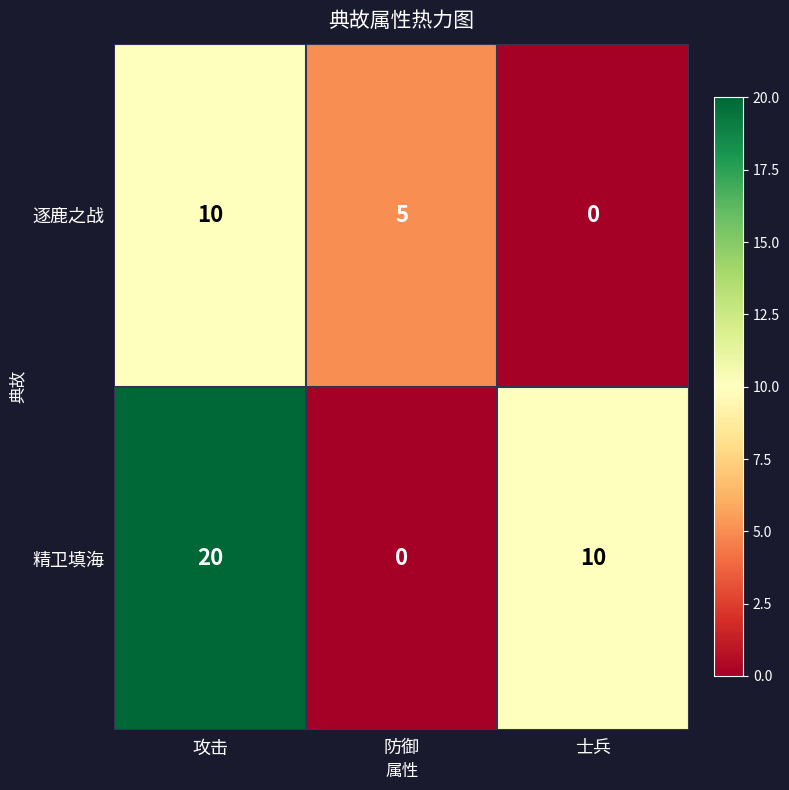

What is the maximum value shown in the chart?

20